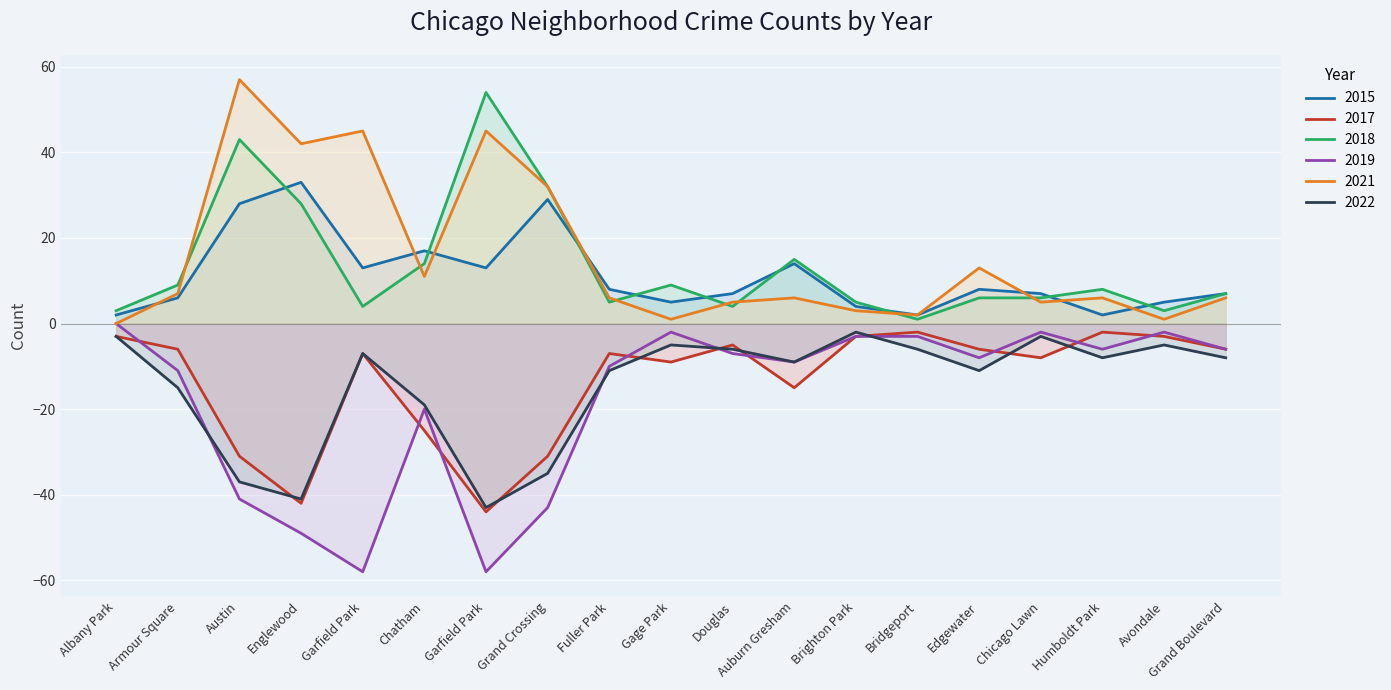

Reading left to right, list all the values displayed in this chart.

2017: -3	-6	-31	-42	-7	-25	-44	-31	-7	-9	-5	-15	-3	-2	-6	-8	-2	-3	-6
2022: -3	-15	-37	-41	-7	-19	-43	-35	-11	-5	-6	-9	-2	-6	-11	-3	-8	-5	-8
2018: 3	9	43	28	4	14	54	32	5	9	4	15	5	1	6	6	8	3	7
2015: 2	6	28	33	13	17	13	29	8	5	7	14	4	2	8	7	2	5	7
2021: 0	7	57	42	45	11	45	32	6	1	5	6	3	2	13	5	6	1	6
2019: 0	-11	-41	-49	-58	-20	-58	-43	-10	-2	-7	-9	-3	-3	-8	-2	-6	-2	-6